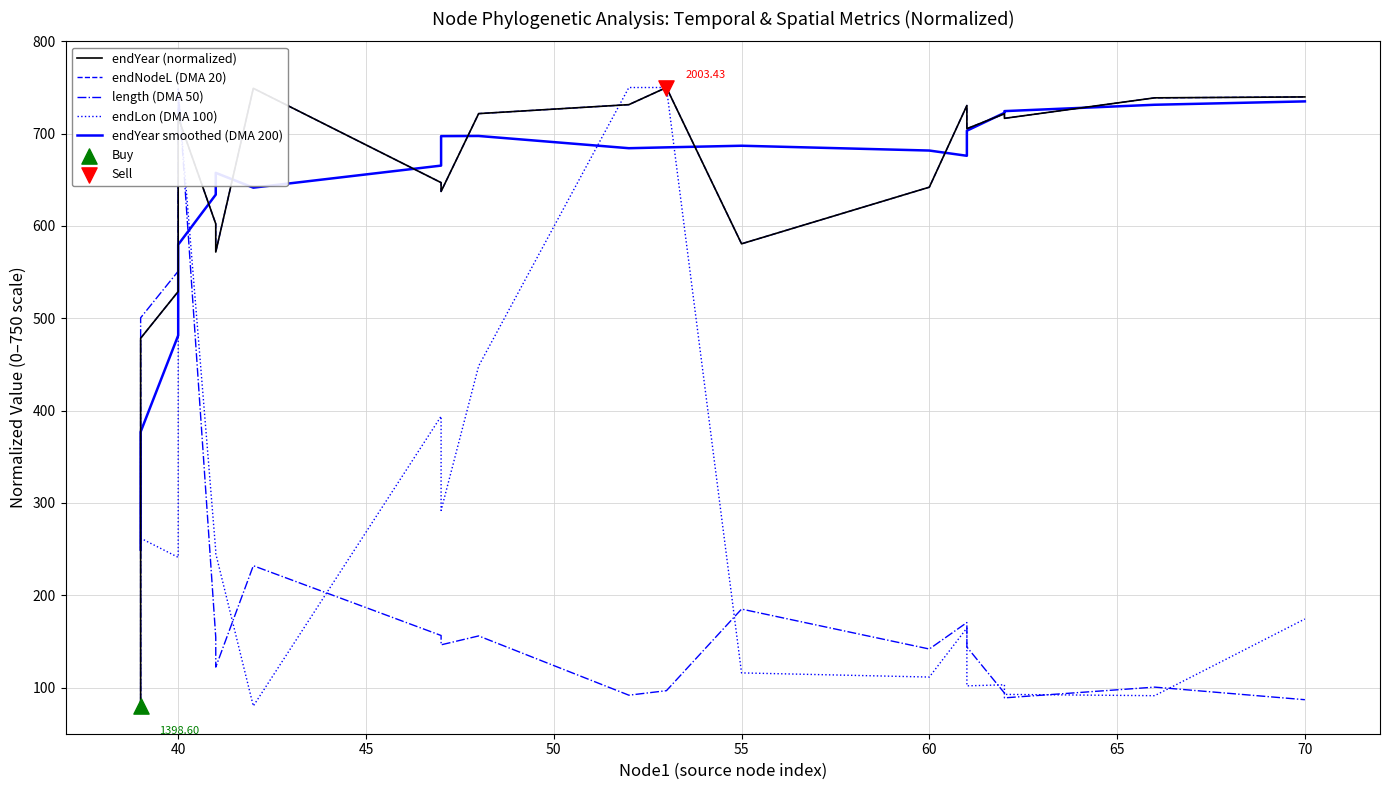

What are all the series names shown in the legend?

endYear (normalized), endNodeL (DMA 20), length (DMA 50), endLon (DMA 100), endYear smoothed (DMA 200)